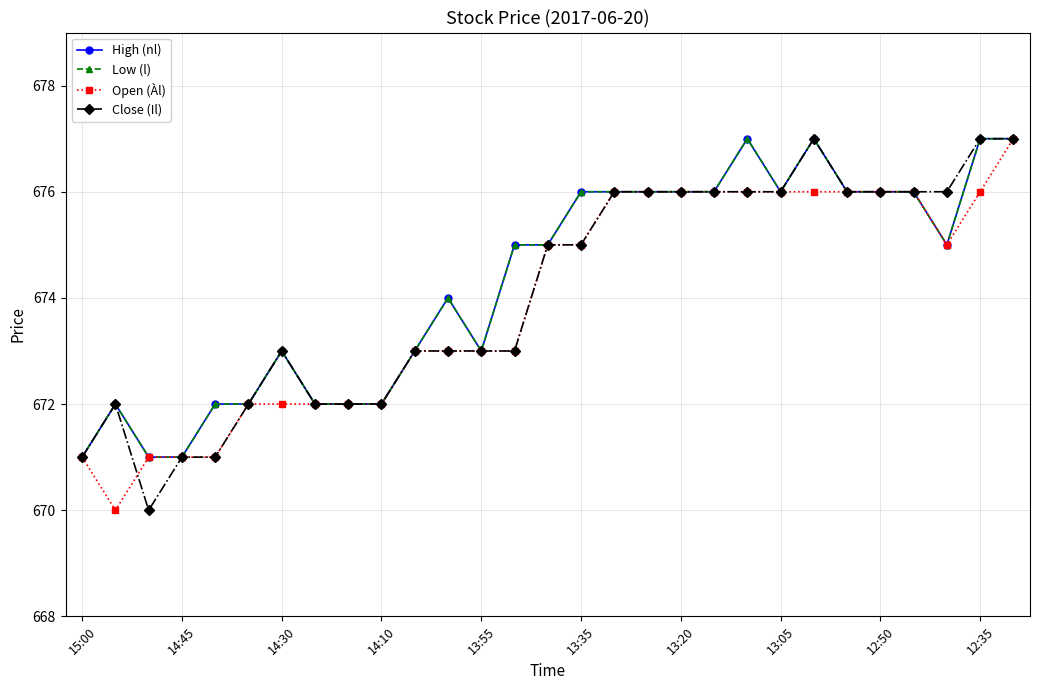

Which series has the widest spread of values?

Open (Àl)